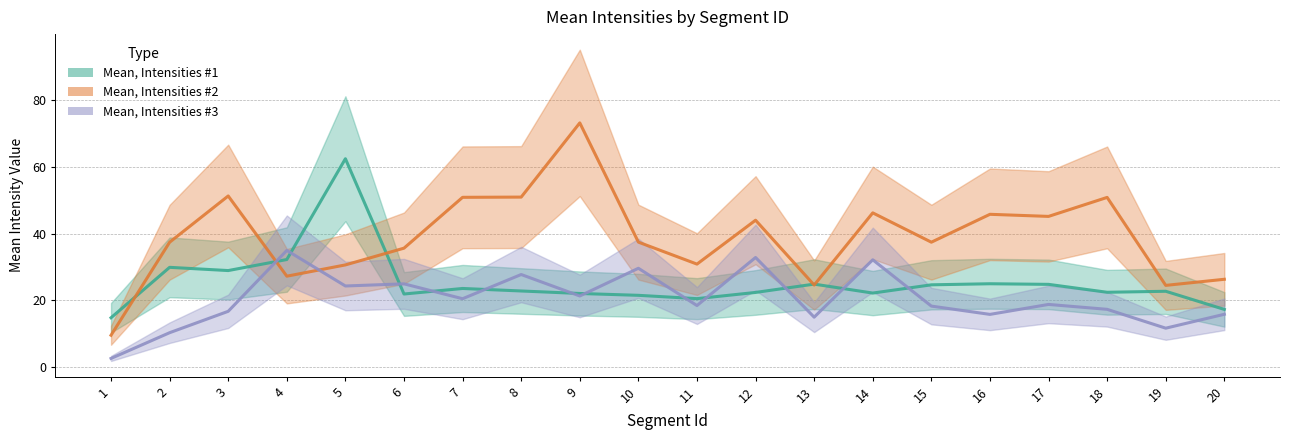

How many times do Mean, Intensities #2 and Mean, Intensities #3 cross each other?

2